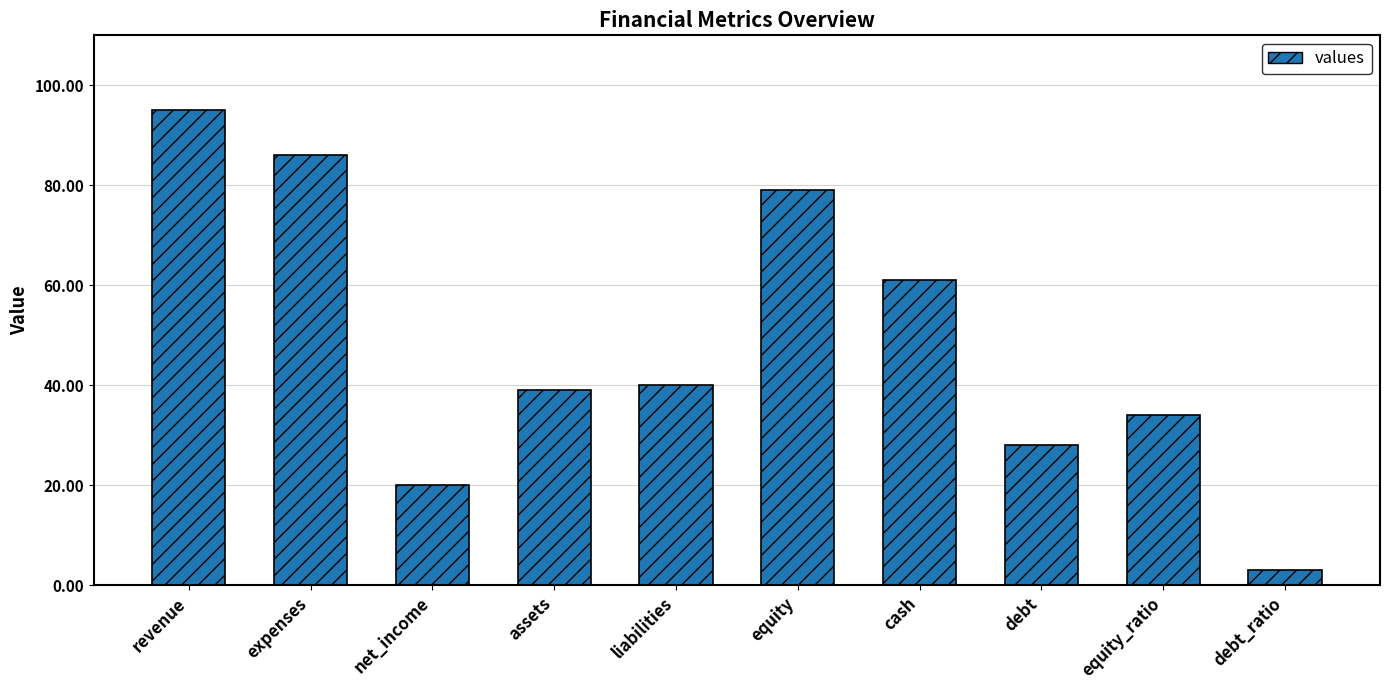

Where is the data nearest to the value 49?

liabilities